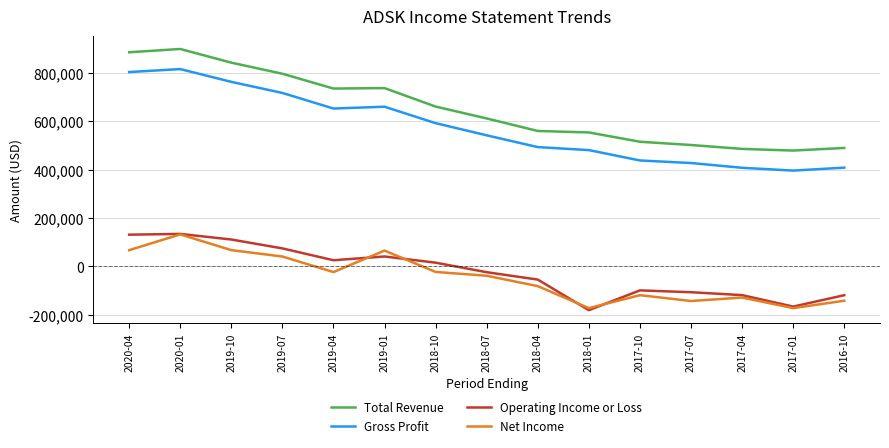

Which series has the largest total across all categories?

Total Revenue